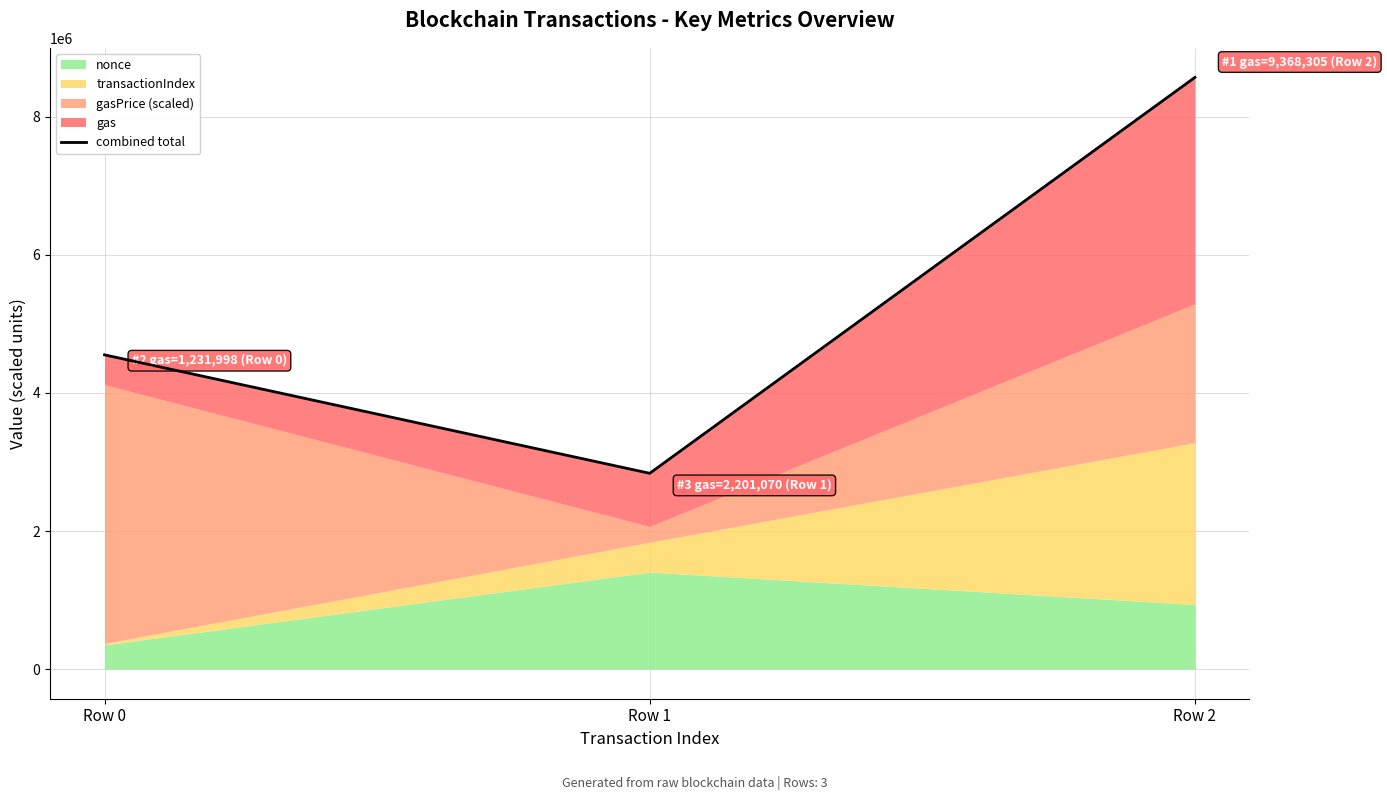

List the labels in order of value, largest first.

Row 2, Row 0, Row 1